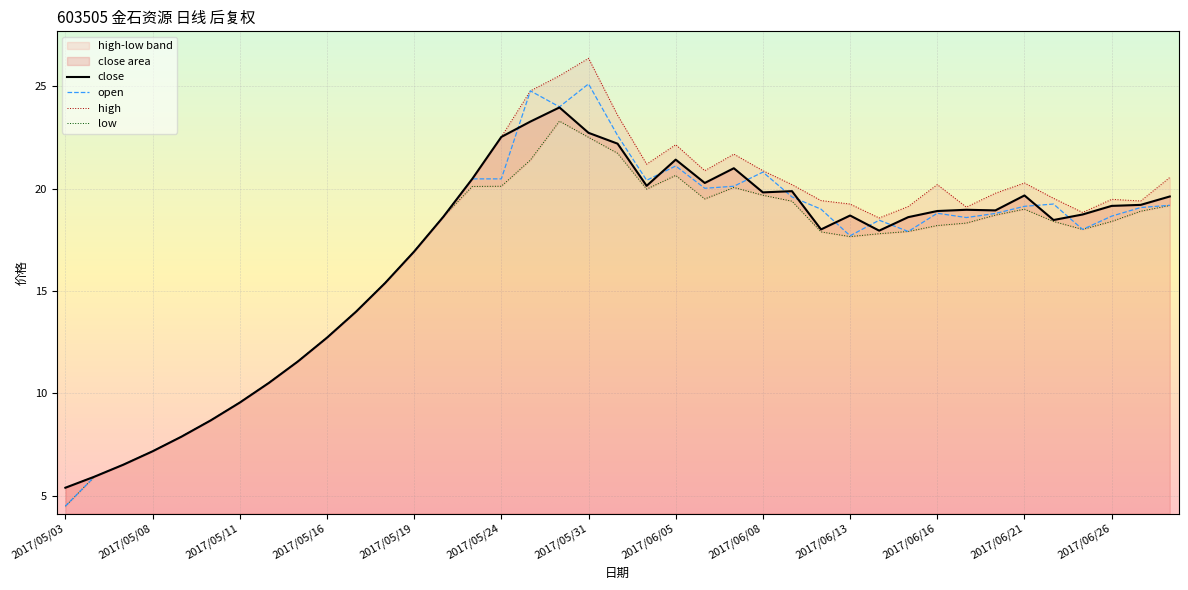

The open series shows 30.9 at 2017/05/22. True or false?

False